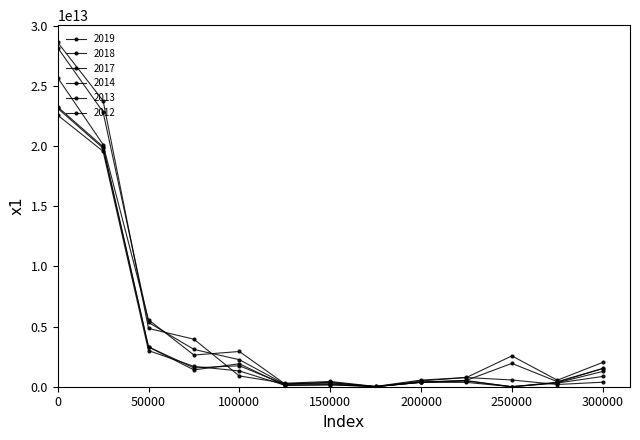

Rank the series by their maximum value, from lowest to highest.

2014, 2013, 2012, 2017, 2018, 2019